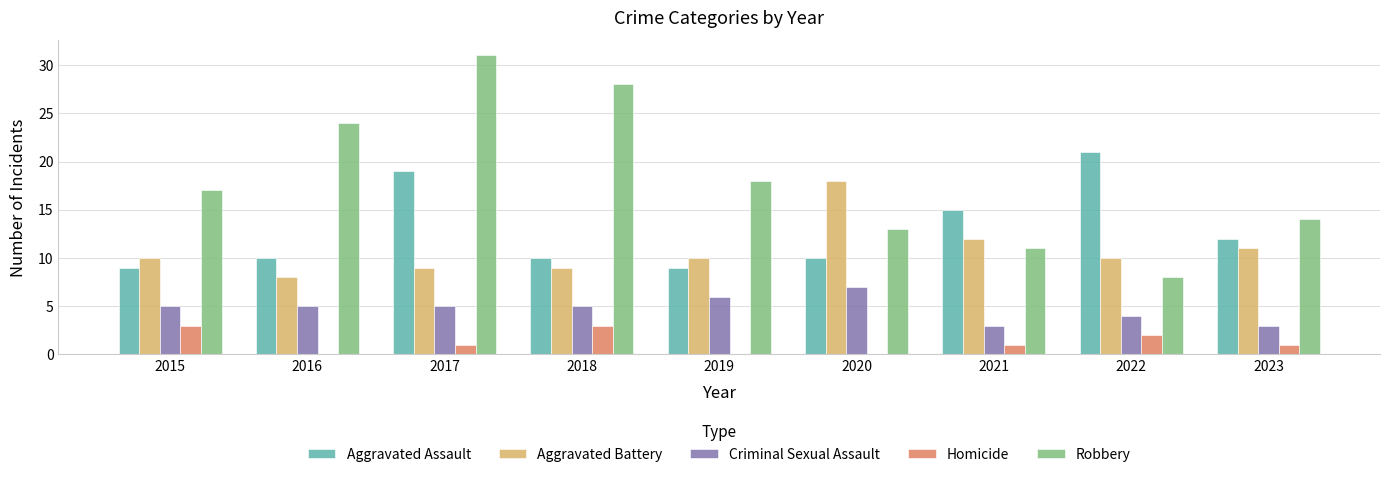

What is the sum of the Homicide values at 2019 and 2021?

1